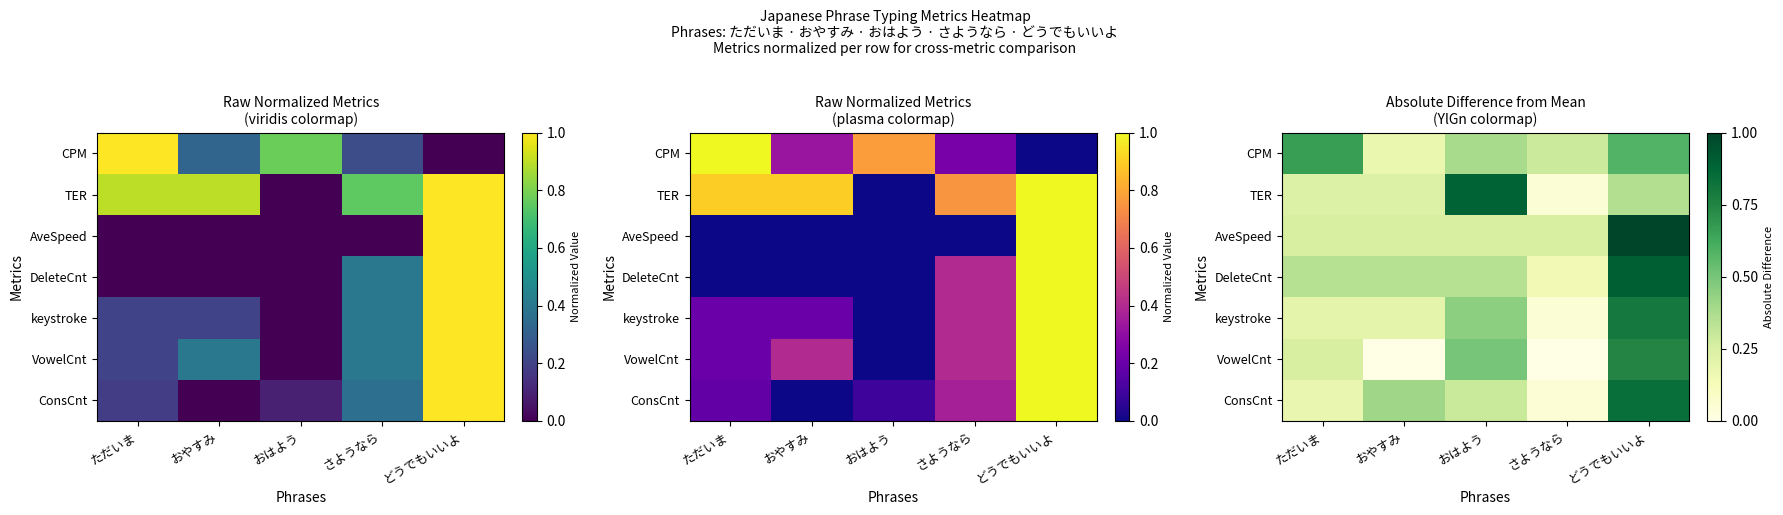

Which series has the largest range (max minus min)?

TER